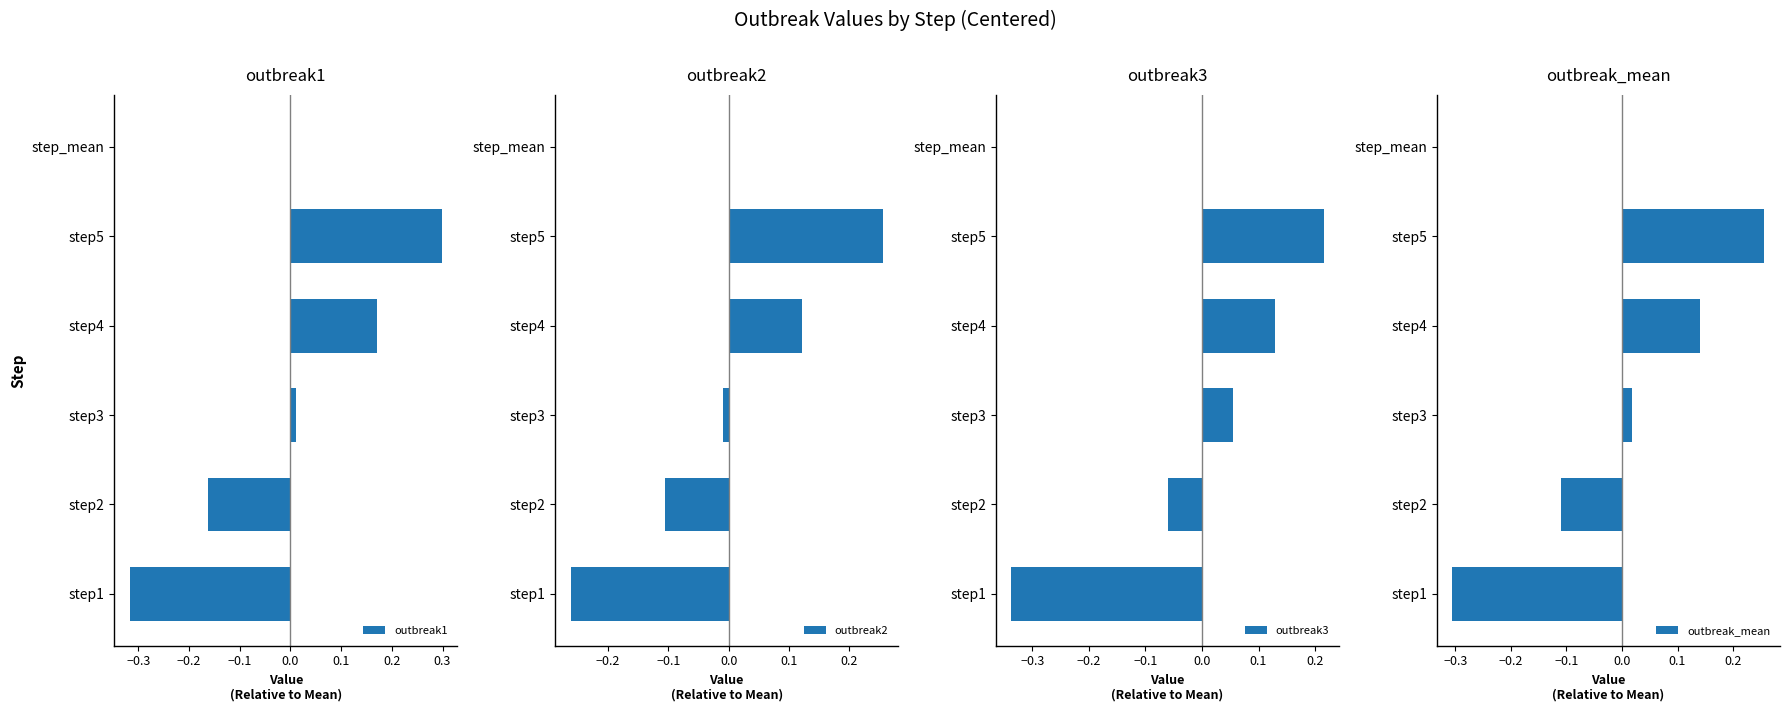

How many distinct data groups are displayed?

4